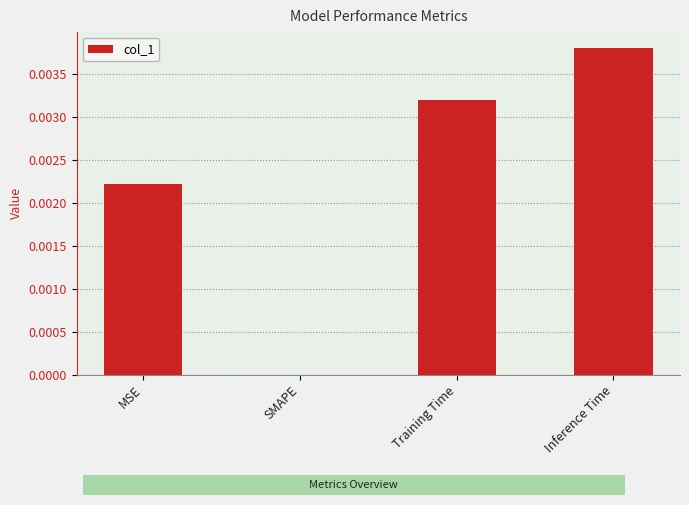

True or false: the data shows 0.0 at SMAPE.

True